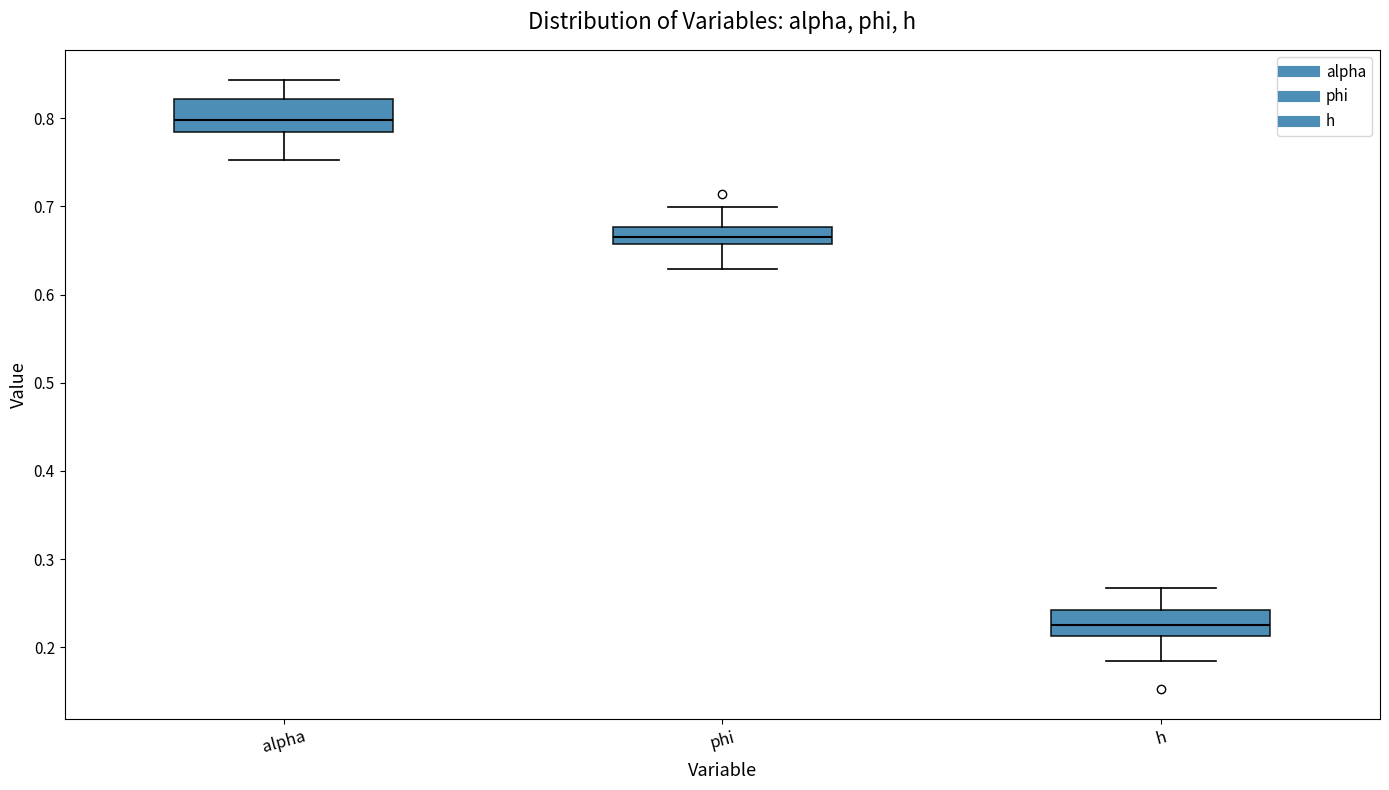

Reading left to right, transcribe this box plot: for each box, give where its median line is, the range the box spans, and where its two whiskers end, as read against the y-axis. The values are not printed on the chart, so give them approximately, as read against the axis.

alpha: median 0.80, box 0.78 to 0.82, whiskers 0.75 to 0.84
phi: median 0.67, box 0.66 to 0.68, whiskers 0.63 to 0.70
h: median 0.22, box 0.21 to 0.24, whiskers 0.18 to 0.27